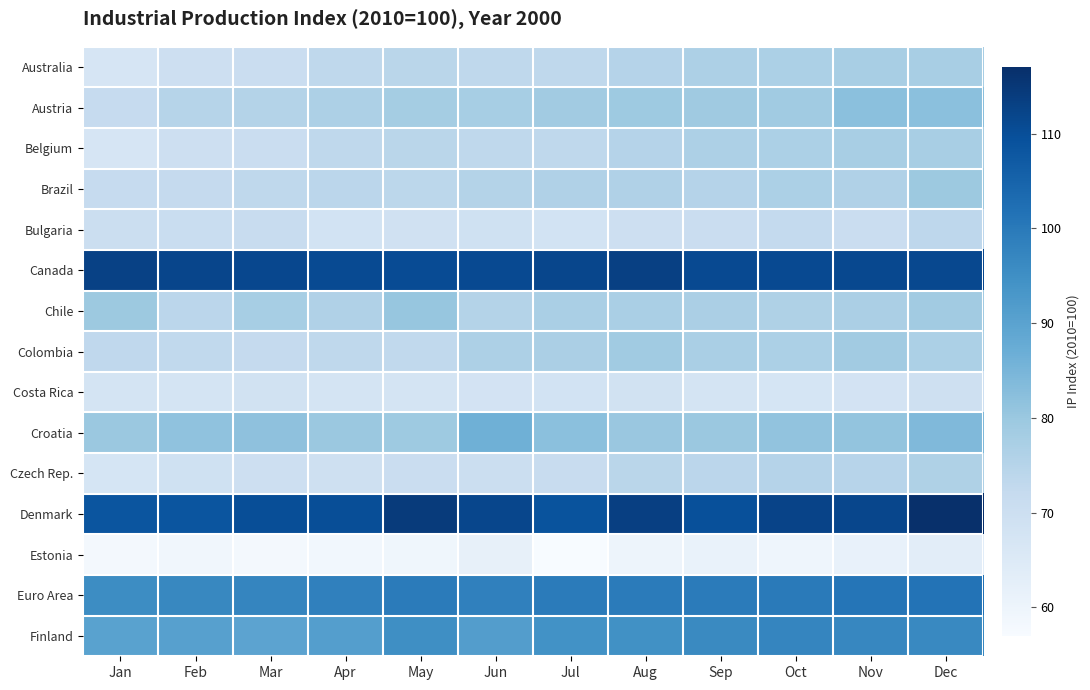

Reading left to right, extract all data points from this chart.

Australia: Jan=66.9	Feb=69.7	Mar=70.8	Apr=73.4	May=74.1	Jun=73.2	Jul=73.2	Aug=75.2	Sep=76.5	Oct=76.7	Nov=77.4	Dec=77.6
Austria: Jan=71.8	Feb=74.9	Mar=75.3	Apr=76.7	May=78.2	Jun=77.7	Jul=78.8	Aug=79.5	Sep=79.2	Oct=78.9	Nov=82.2	Dec=82.2
Belgium: Jan=66.9	Feb=69.7	Mar=70.8	Apr=73.4	May=74.1	Jun=73.2	Jul=73.2	Aug=75.2	Sep=76.5	Oct=76.7	Nov=77.4	Dec=77.6
Brazil: Jan=71.9	Feb=72.0	Mar=73.2	Apr=73.9	May=73.7	Jun=75.5	Jul=76.0	Aug=76.0	Sep=75.1	Oct=76.7	Nov=76.1	Dec=79.5
Bulgaria: Jan=70.5	Feb=70.8	Mar=71.3	Apr=68.2	May=68.8	Jun=69.1	Jul=68.2	Aug=69.8	Sep=70.7	Oct=72.3	Nov=70.7	Dec=73.5
Canada: Jan=112.9	Feb=112.0	Mar=111.5	Apr=110.7	May=110.5	Jun=110.9	Jul=111.6	Aug=113.2	Sep=111.0	Oct=111.0	Nov=111.2	Dec=111.3
Chile: Jan=79.6	Feb=74.0	Mar=77.7	Apr=76.1	May=80.5	Jun=75.5	Jul=77.4	Aug=77.3	Sep=77.0	Oct=76.4	Nov=77.1	Dec=78.7
Colombia: Jan=73.1	Feb=72.8	Mar=72.0	Apr=73.2	May=72.7	Jun=76.6	Jul=77.0	Aug=78.8	Sep=77.2	Oct=76.7	Nov=78.7	Dec=76.8
Costa Rica: Jan=67.4	Feb=67.6	Mar=68.3	Apr=67.5	May=67.7	Jun=67.9	Jul=68.2	Aug=68.5	Sep=67.6	Oct=67.2	Nov=67.9	Dec=69.6
Croatia: Jan=79.9	Feb=81.5	Mar=81.7	Apr=79.8	May=79.5	Jun=86.4	Jul=82.2	Aug=80.1	Sep=79.9	Oct=81.3	Nov=81.0	Dec=83.9
Czech Rep.: Jan=67.3	Feb=69.1	Mar=69.7	Apr=69.6	May=70.6	Jun=70.5	Jul=71.1	Aug=74.3	Sep=74.1	Oct=75.2	Nov=74.7	Dec=76.3
Denmark: Jan=108.5	Feb=108.5	Mar=110.1	Apr=110.1	May=114.3	Jun=111.8	Jul=108.9	Aug=113.3	Sep=109.7	Oct=112.4	Nov=111.7	Dec=116.8
Estonia: Jan=58.4	Feb=59.0	Mar=58.4	Apr=58.8	May=59.2	Jun=61.7	Jul=57.2	Aug=59.8	Sep=61.0	Oct=59.6	Nov=61.3	Dec=63.1
Euro Area: Jan=95.6	Feb=96.8	Mar=97.2	Apr=98.3	May=99.7	Jun=98.3	Jul=99.5	Aug=99.5	Sep=99.7	Oct=99.8	Nov=100.9	Dec=101.5
Finland: Jan=90.2	Feb=90.6	Mar=89.7	Apr=91.1	May=95.1	Jun=91.2	Jul=94.3	Aug=94.7	Sep=96.3	Oct=97.2	Nov=96.8	Dec=96.4